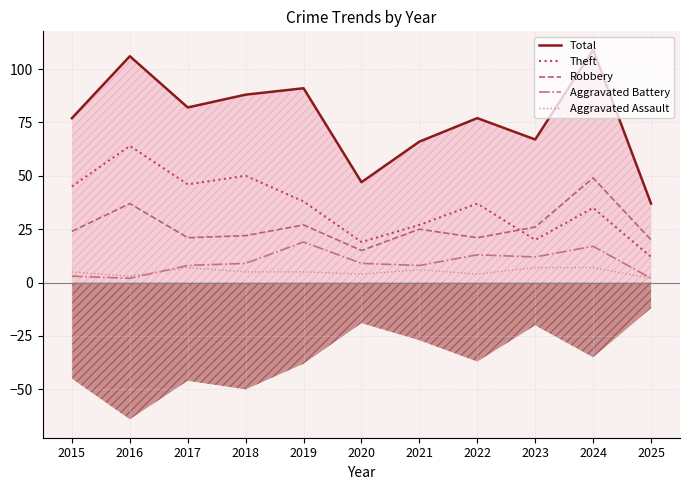

True or false: Total and Aggravated Assault intersect in this chart.

False